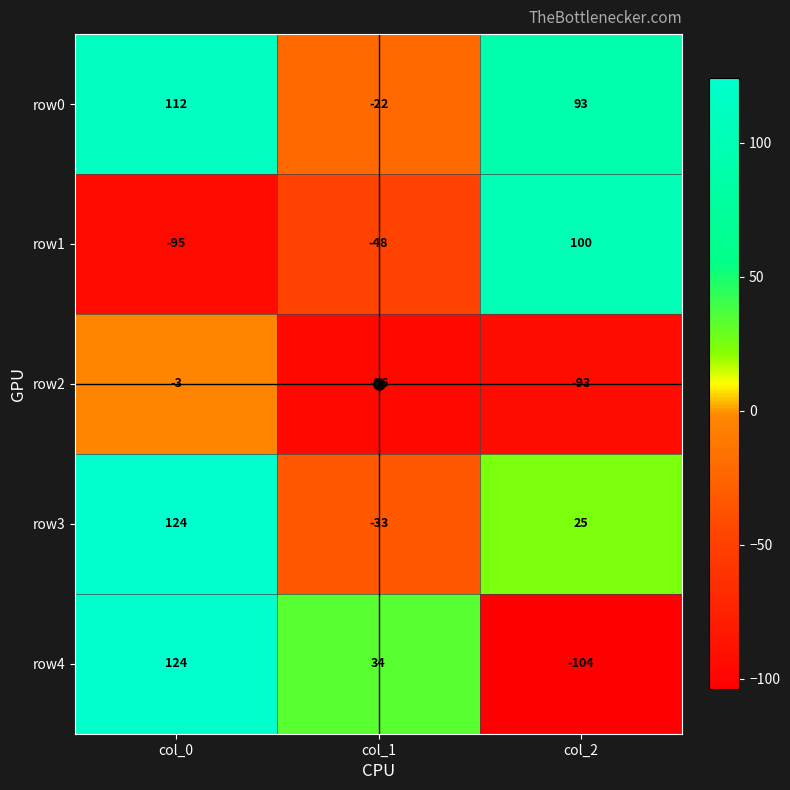

Read the row0 value at col_0, to the nearest 50.

100